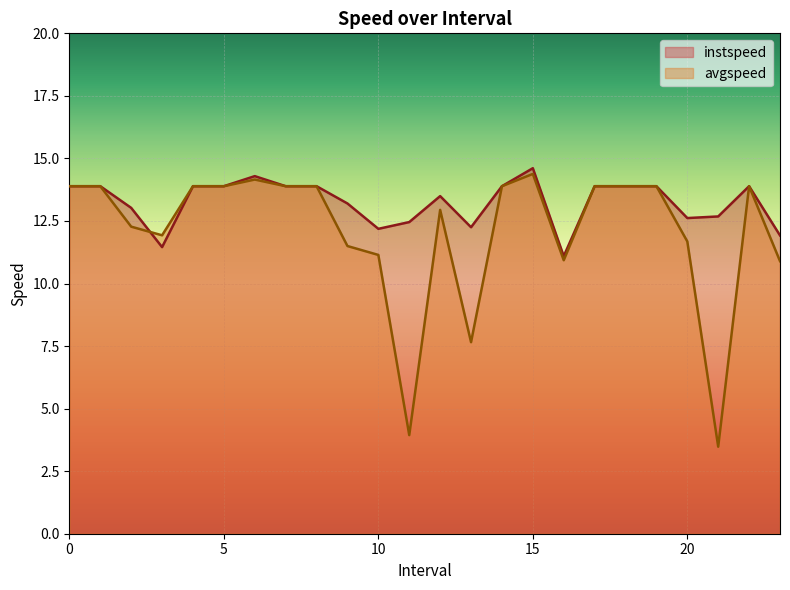

How many interior local valleys does the avgspeed series have?

5